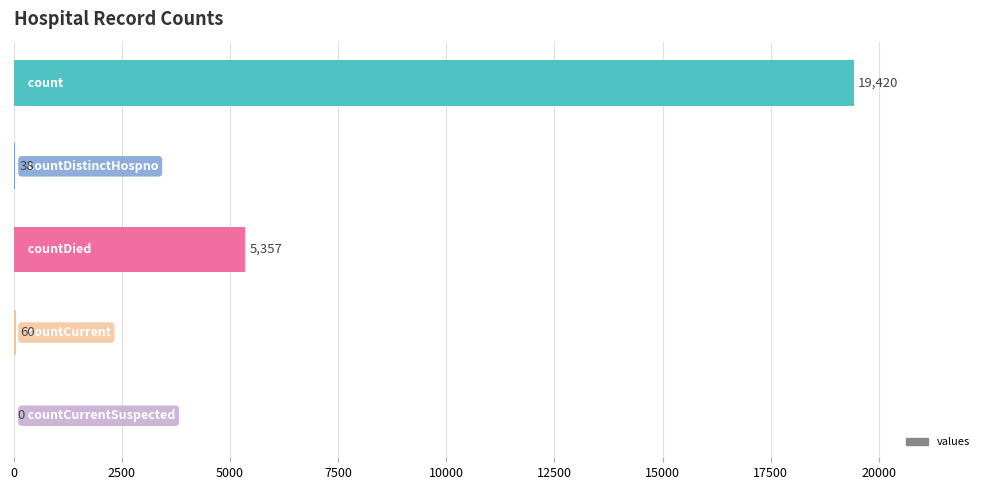

What is the greatest value displayed?

19420